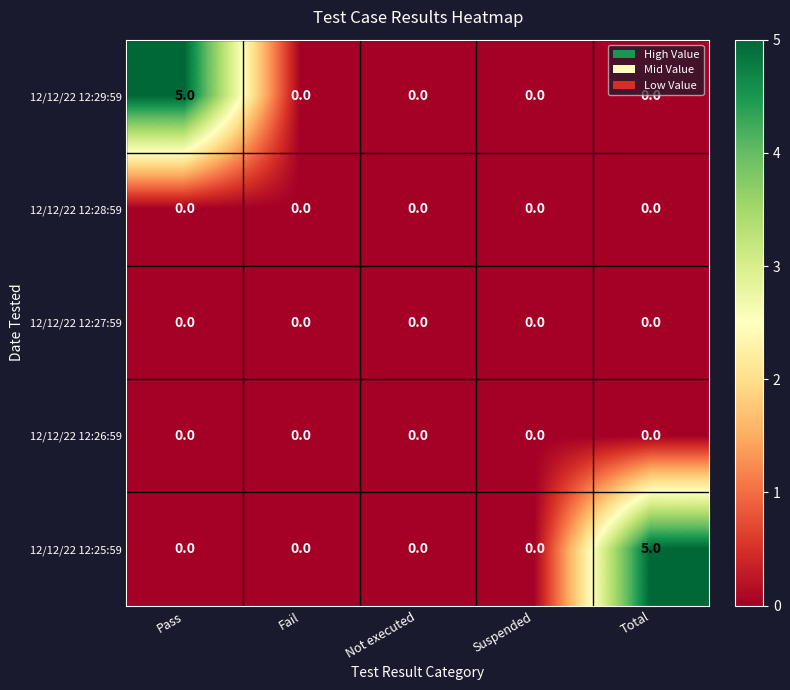

Which series changed the most between Suspended and Total?

12/12/22 12:25:59